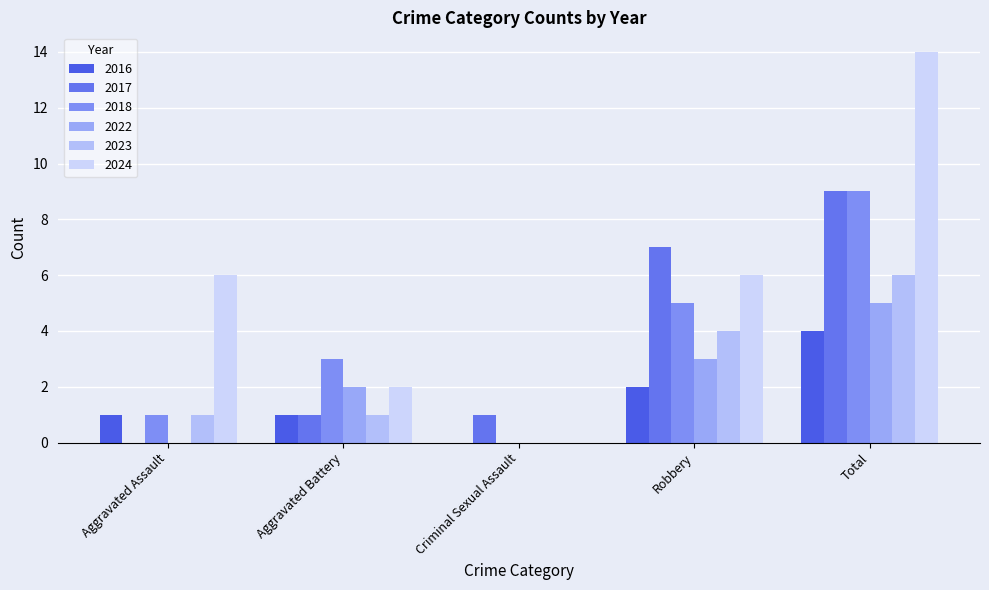

What are all the series names shown in the legend?

2016, 2017, 2018, 2022, 2023, 2024